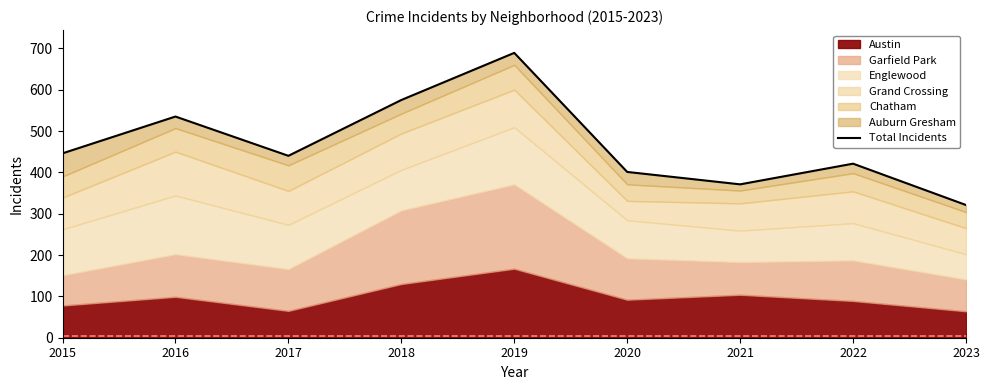

Rank the categories by value from highest to lowest.

2019, 2018, 2016, 2015, 2017, 2022, 2020, 2021, 2023